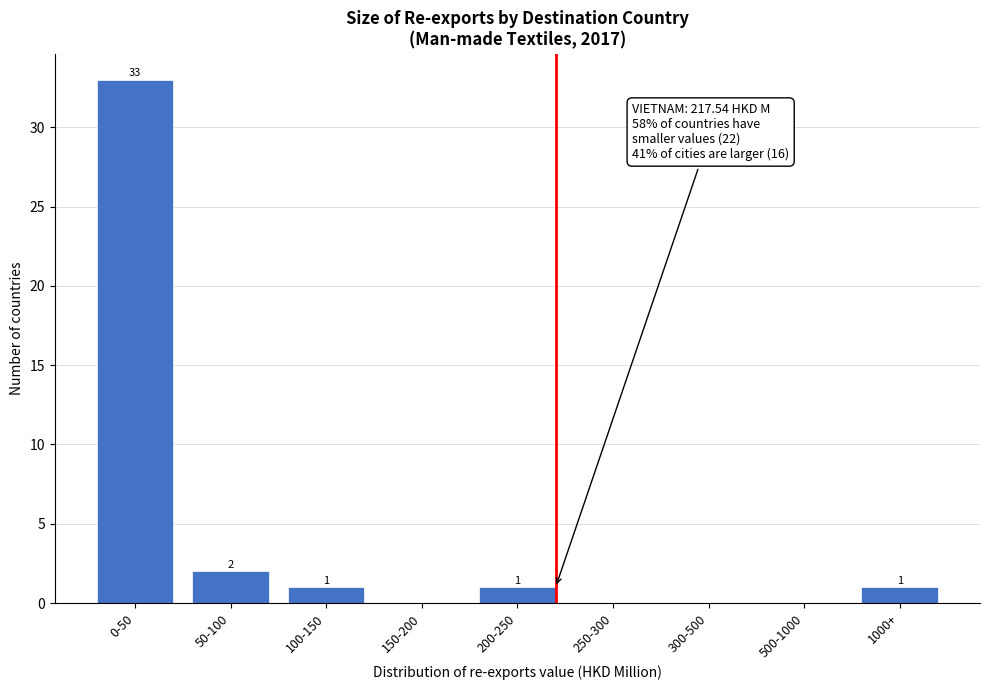

Reading left to right, transcribe all the data shown in this chart.

0-50=33	50-100=2	100-150=1	150-200=0	200-250=1	250-300=0	300-500=0	500-1000=0	1000+=1